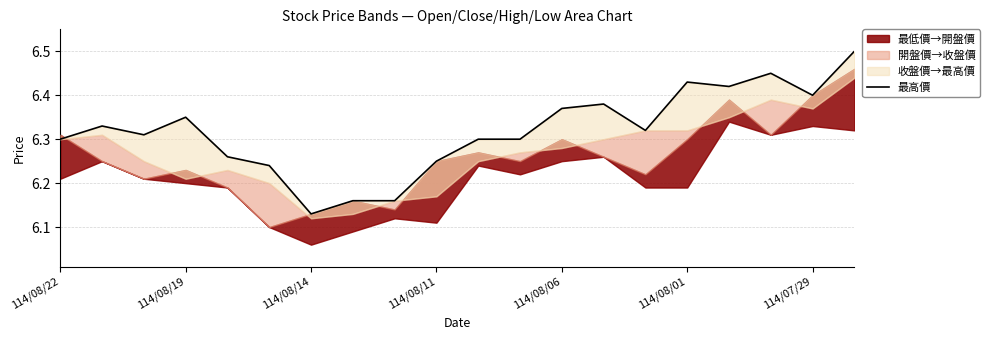

What is the change in value from 114/08/14 to 15?

+0.1